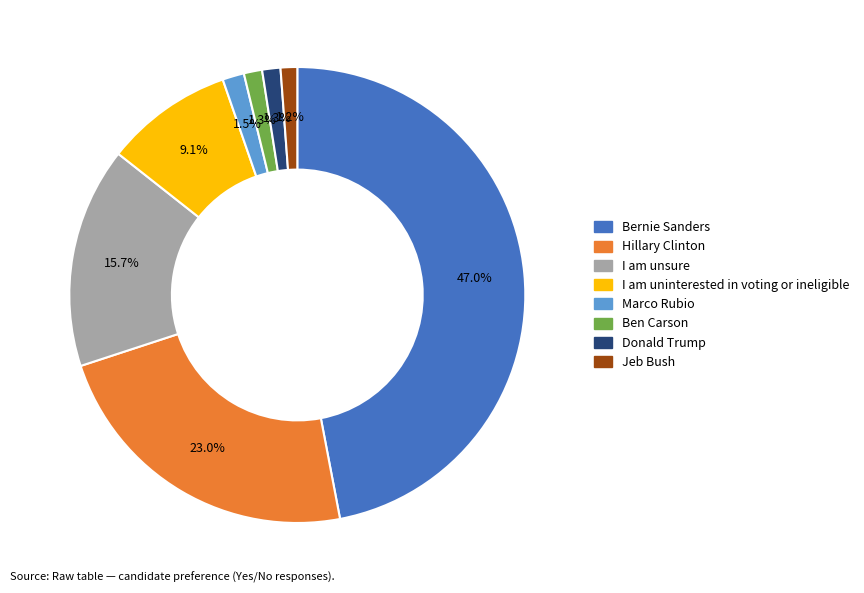

Is there any slice that represents more than half of the pie?

No